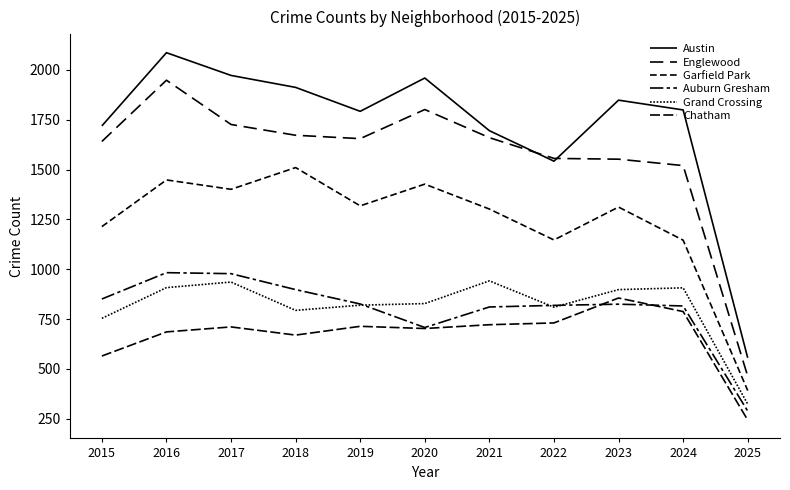

Which series has the largest total across all categories?

Austin